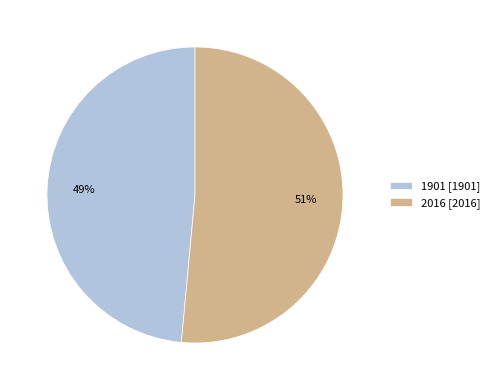

How many segments does this pie chart have?

2